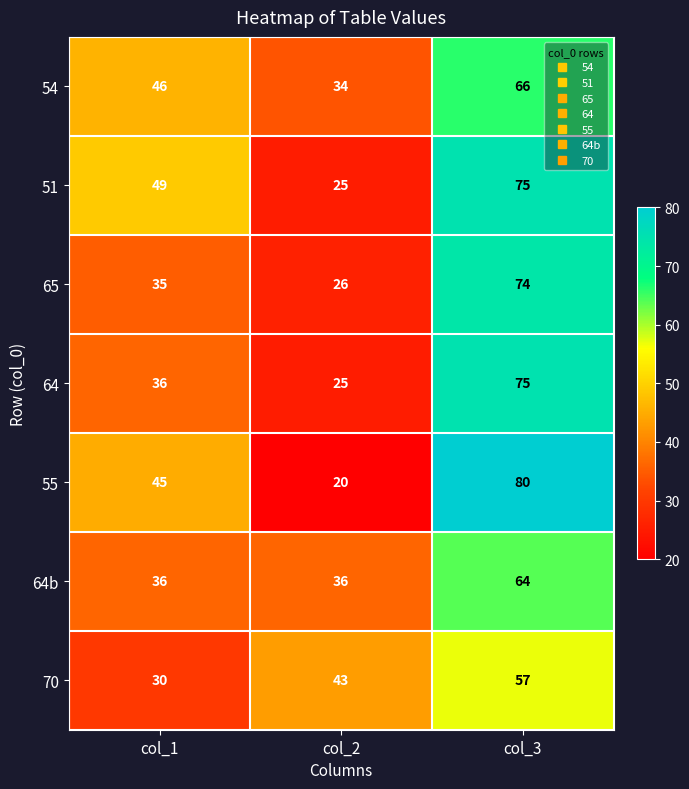

Which series has the largest range (max minus min)?

55